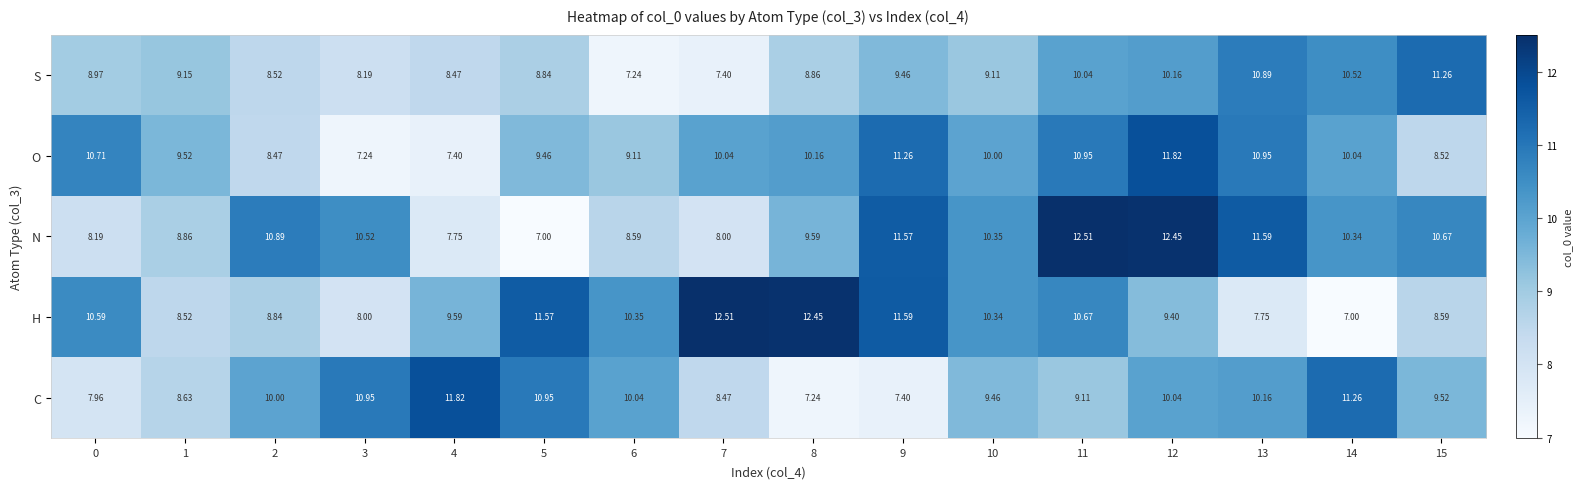

Between 2 and 15, which series saw the biggest shift?

S